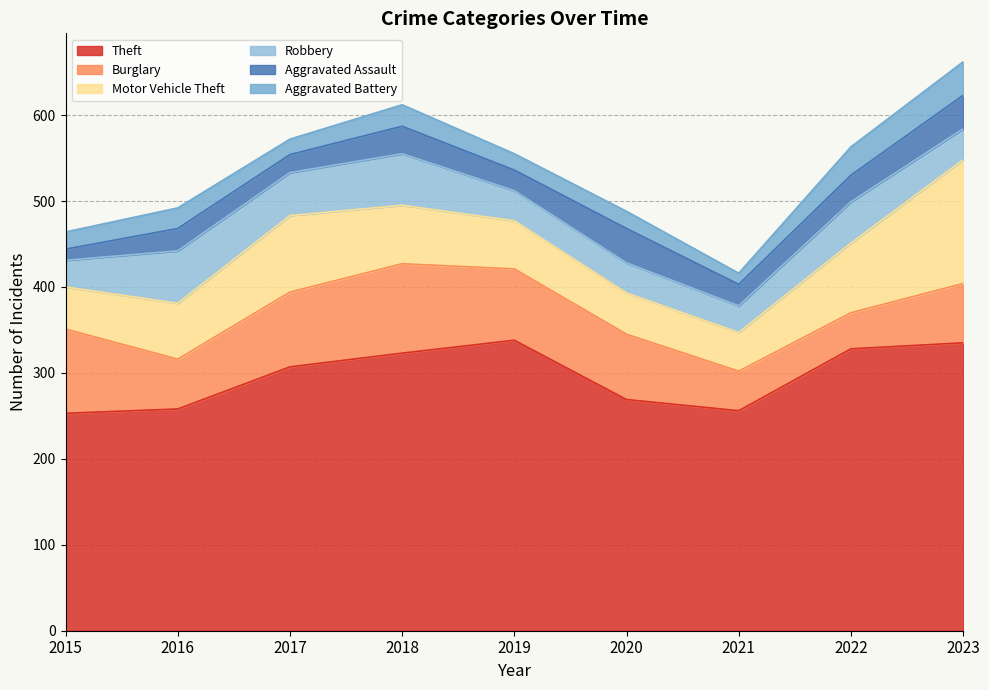

Reading right to left, what are all the values shown in this chart?

Theft: 335	328	256	269	338	323	307	258	253
Burglary: 69	42	46	76	83	104	87	58	98
Motor Vehicle Theft: 144	81	45	48	56	68	89	65	49
Robbery: 36	48	31	35	35	60	50	61	31
Aggravated Assault: 39	31	25	40	24	32	21	26	13
Aggravated Battery: 39	33	13	20	19	25	18	24	20